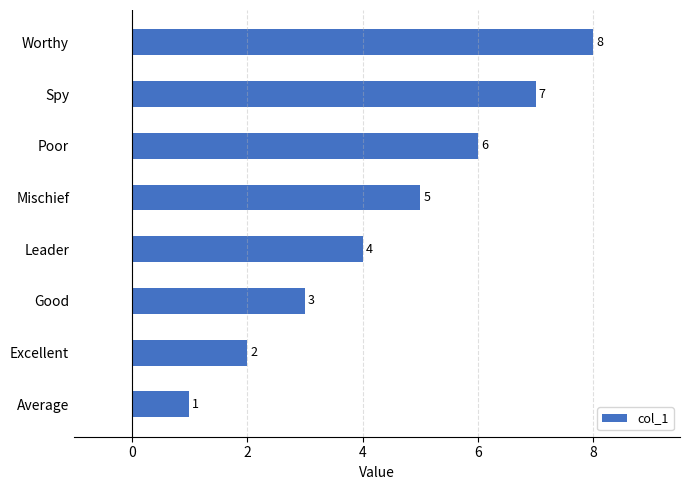

What is the sum of all values?

36